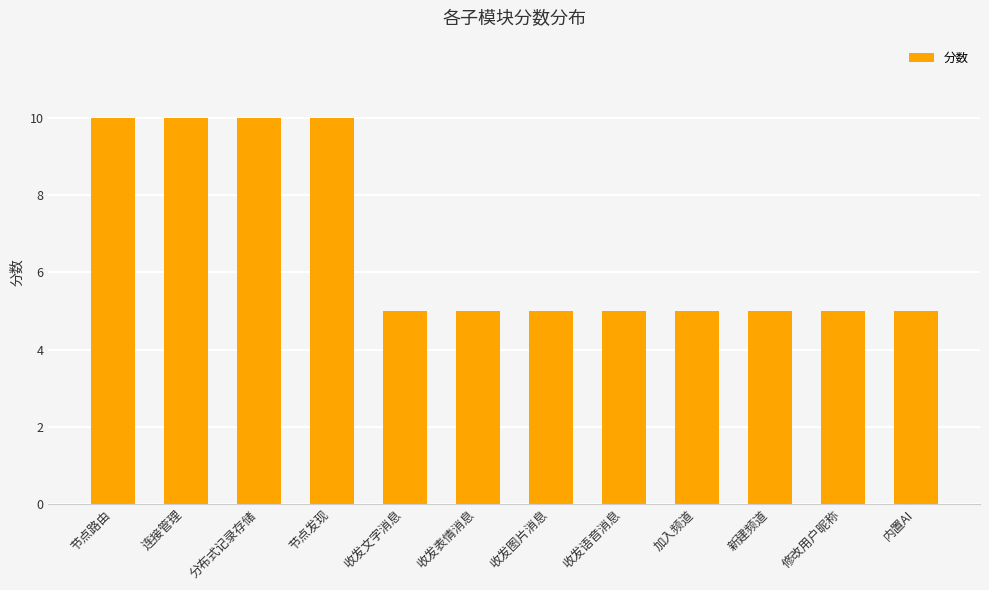

What is the average value?

7